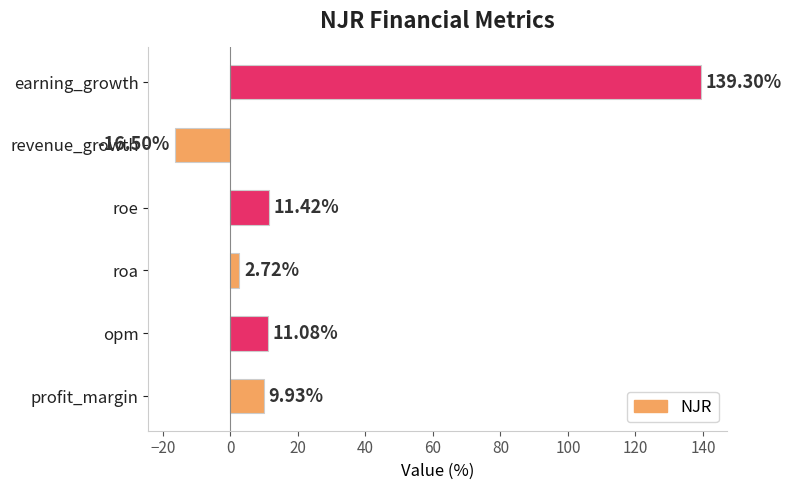

What is the change in value from roa to roe?

+8.7